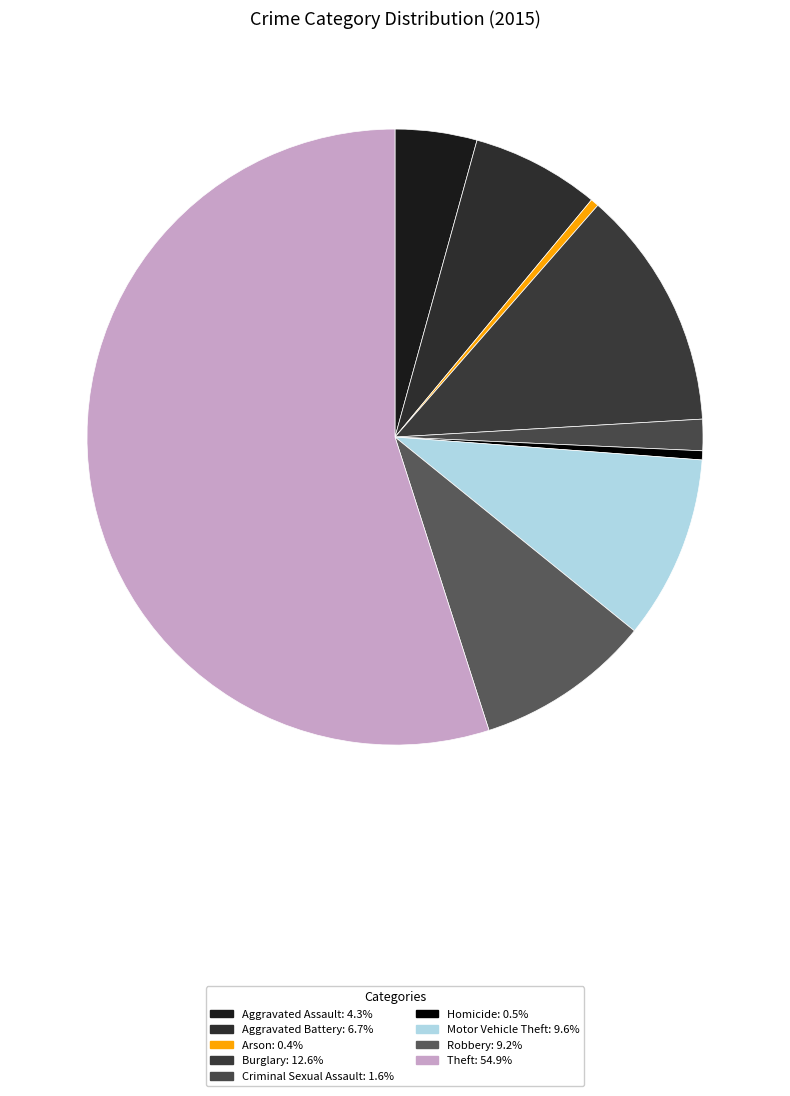

Between Arson and Aggravated Assault, which is larger?

Aggravated Assault